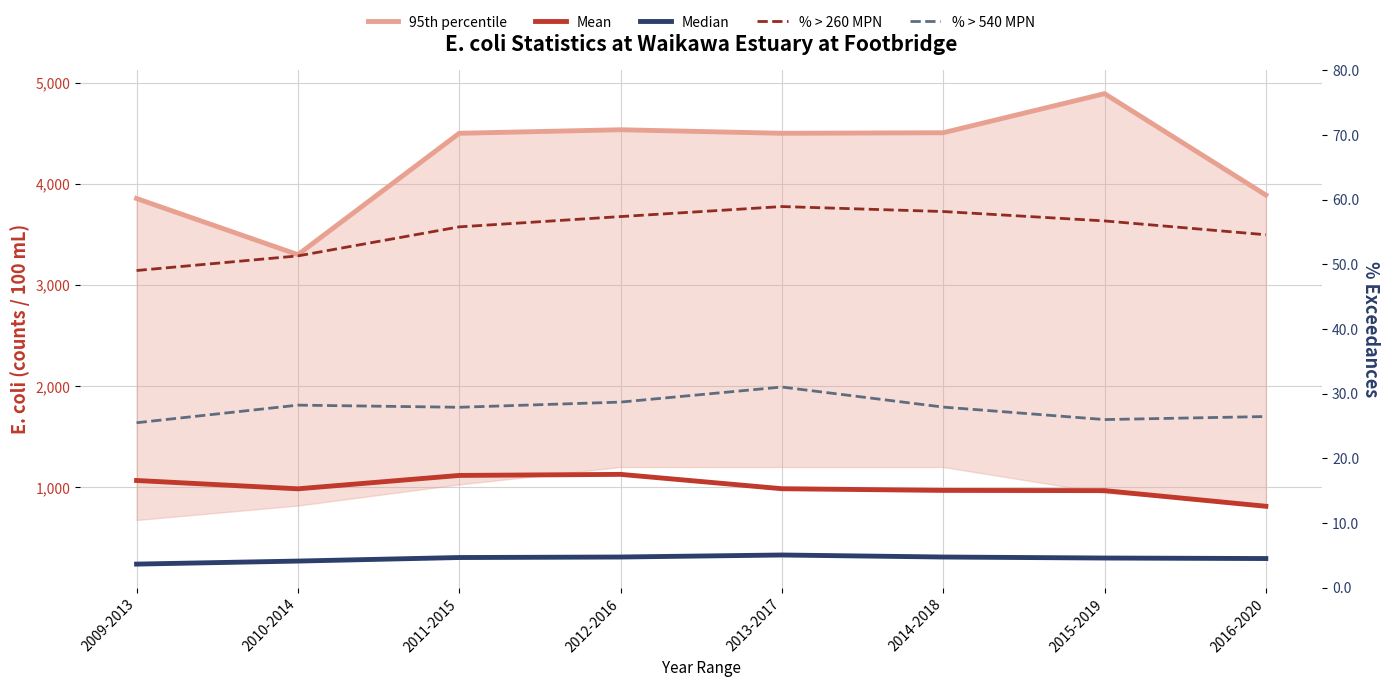

In Mean, how many points are higher than both neighbors (excluding endpoints)?

1